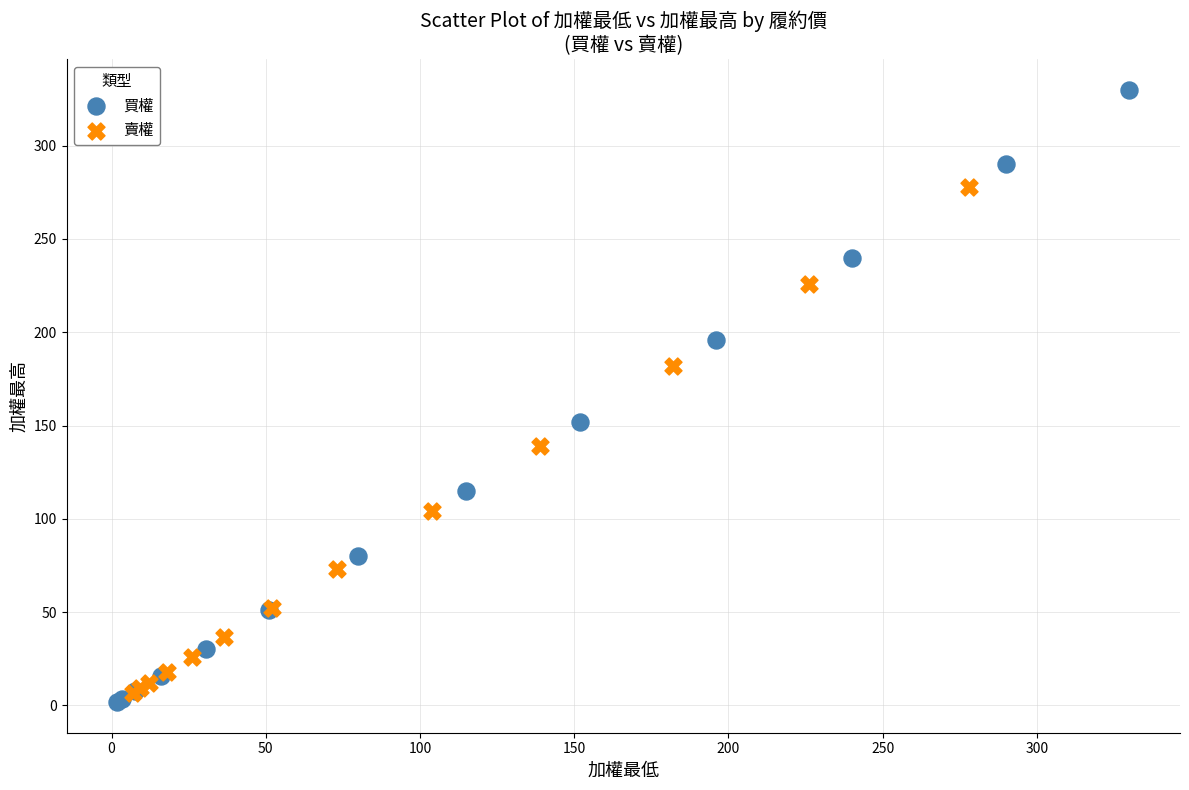

Which series contains the highest Y value?

買權